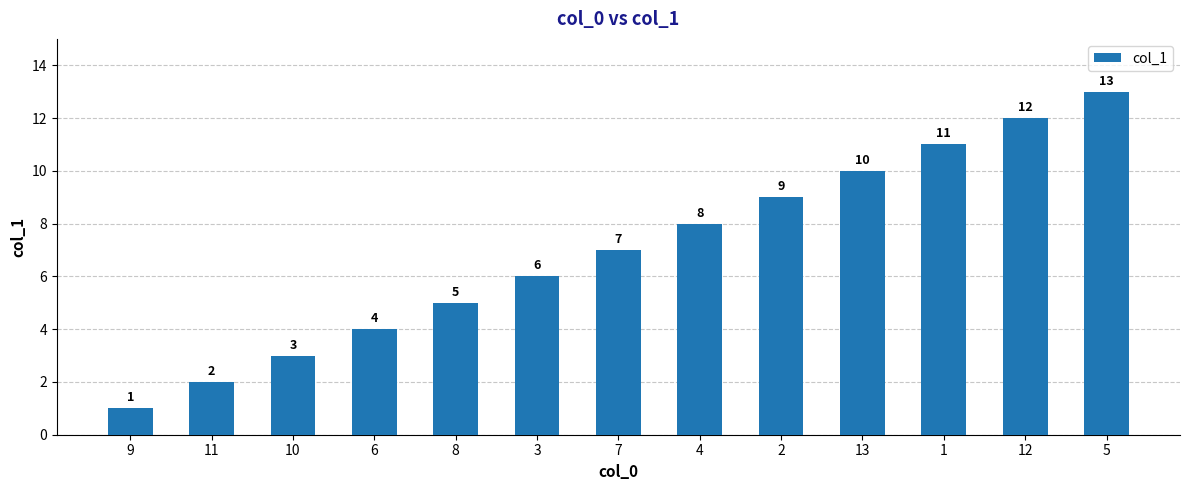

Approximately how many times larger is the value at 4 compared to 2?

0.9